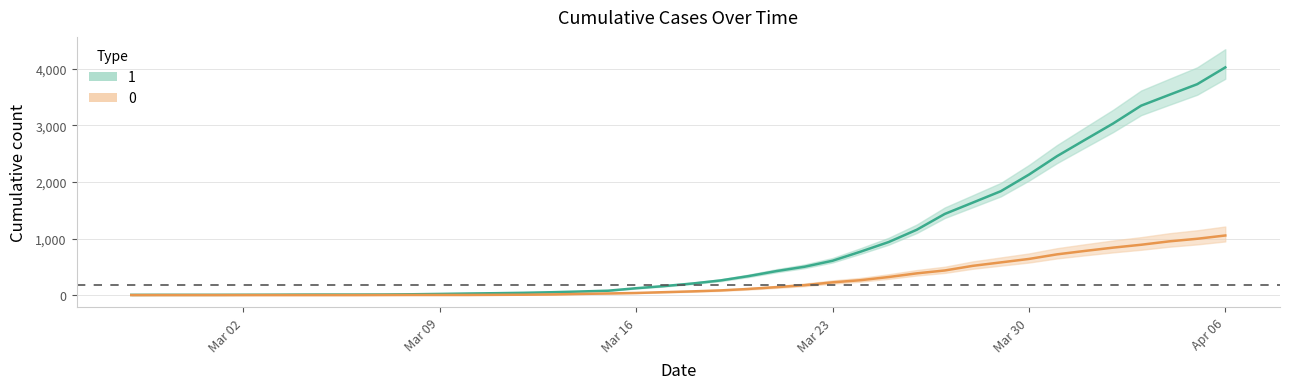

What is the value of the 1 point at the 5th from the left?

5